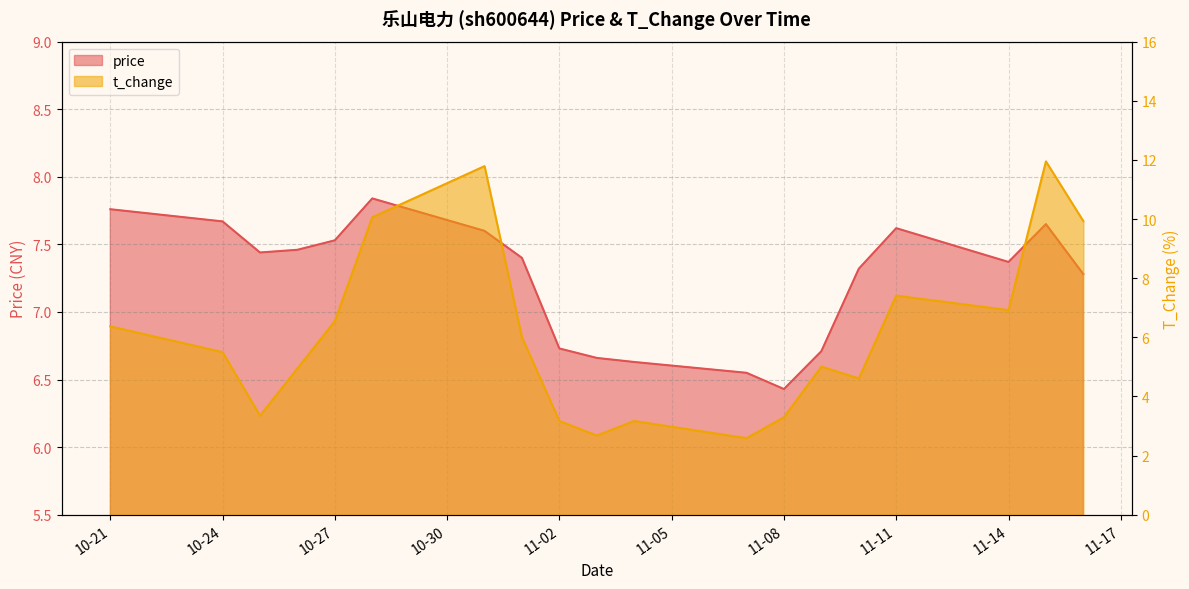

At which label does price first exceed 7?

10-21